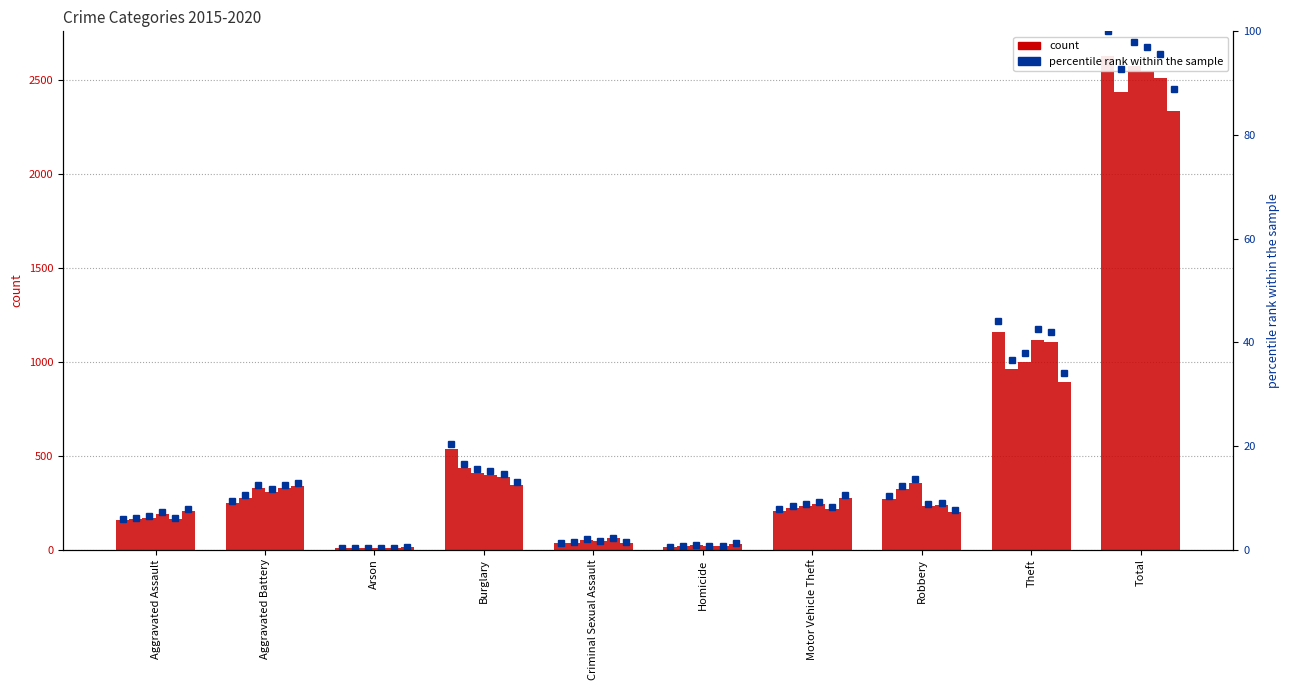

Where is 2017 pct nearest to the value 49?

Theft